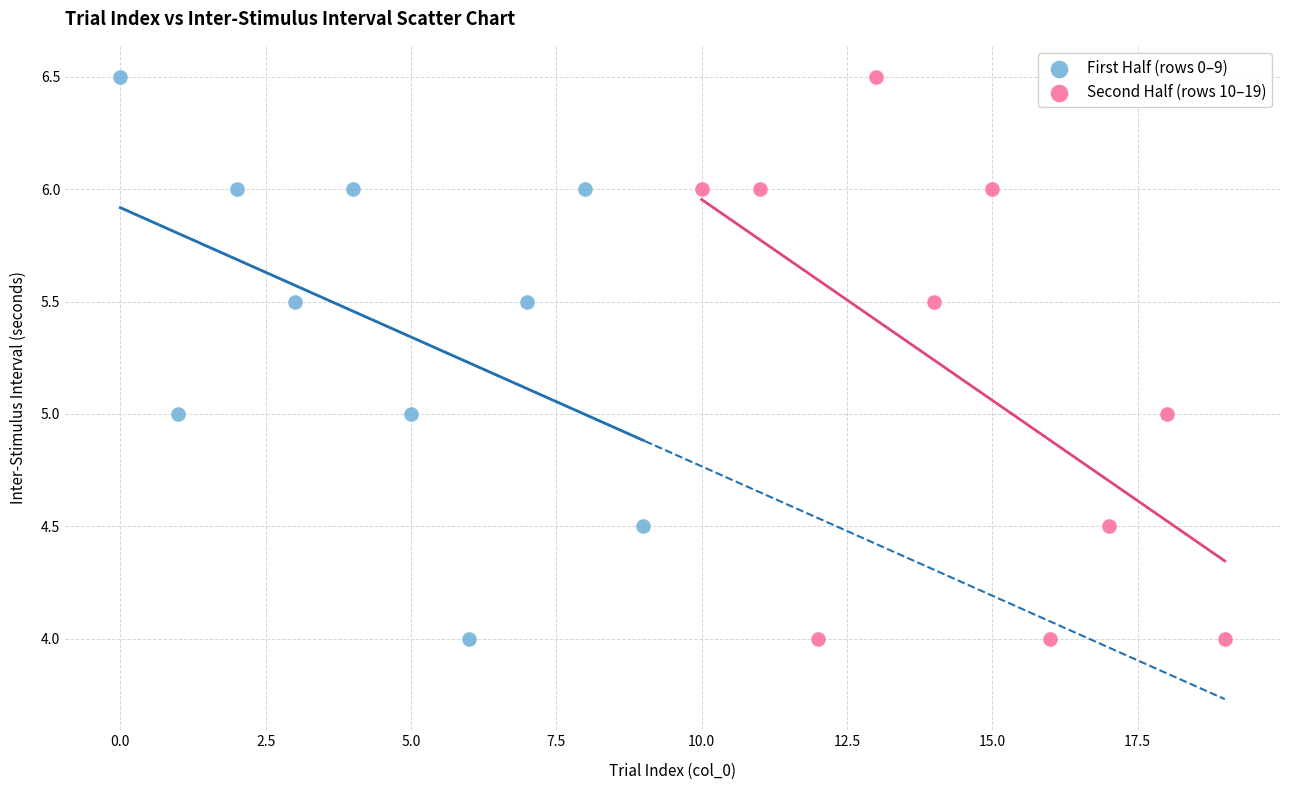

What are all the series names shown in the legend?

First Half (rows 0–9), Second Half (rows 10–19)